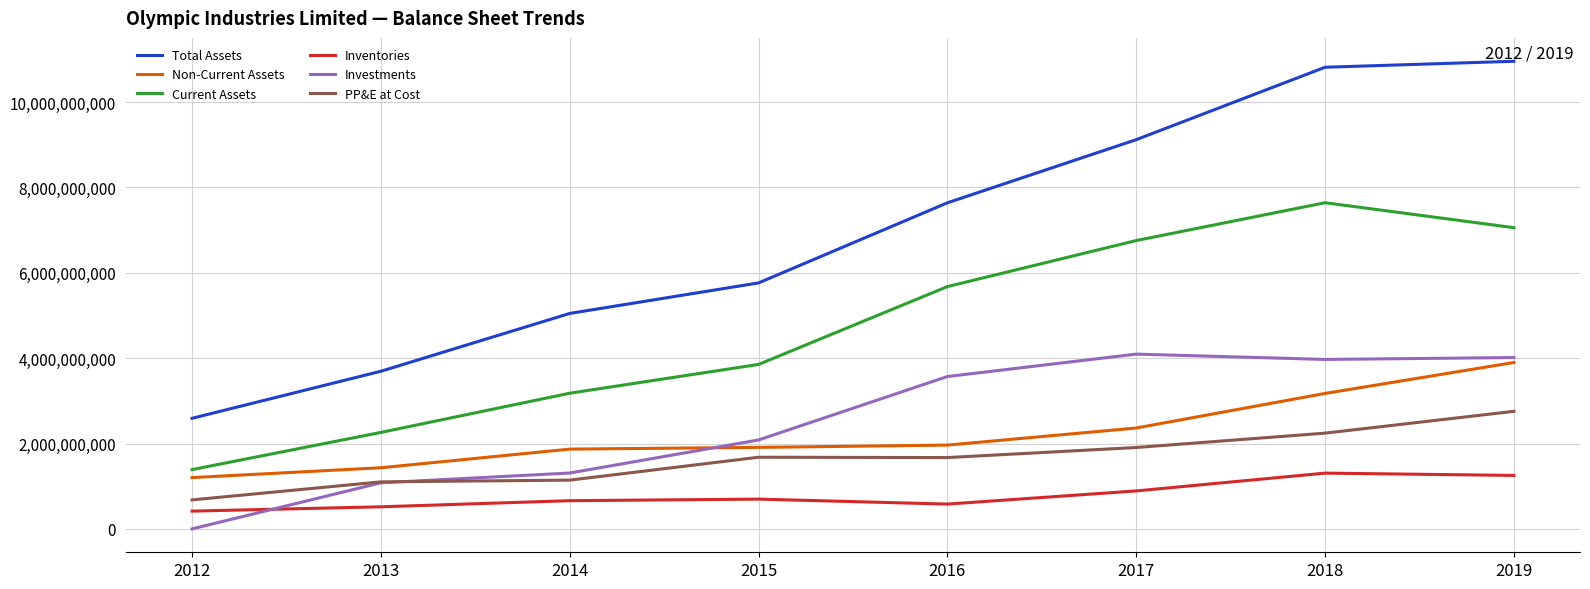

True or false: Inventories has a value of 1853901975 at 2018.

False